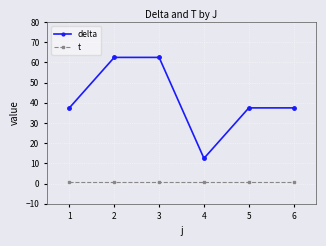

Which series has the largest total across all categories?

delta